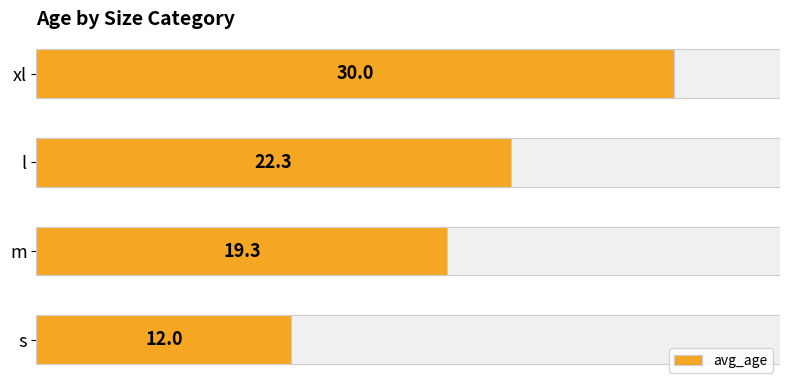

True or false: the data shows 10.3 at m.

False